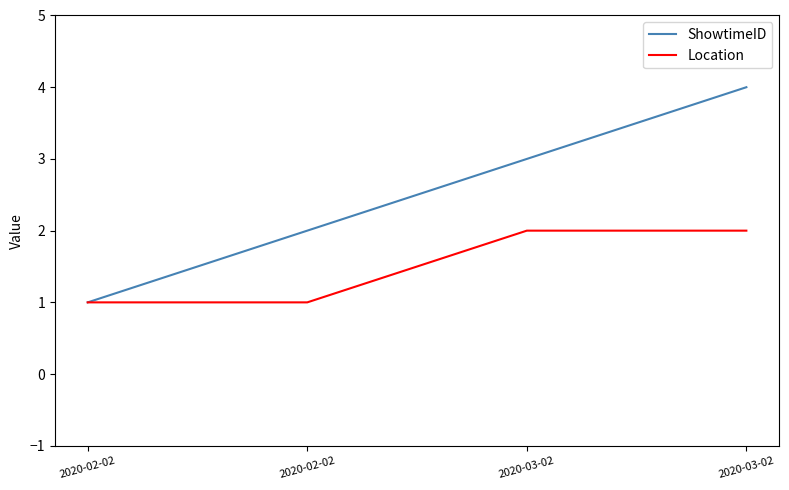

Which series has the largest total across all categories?

ShowtimeID